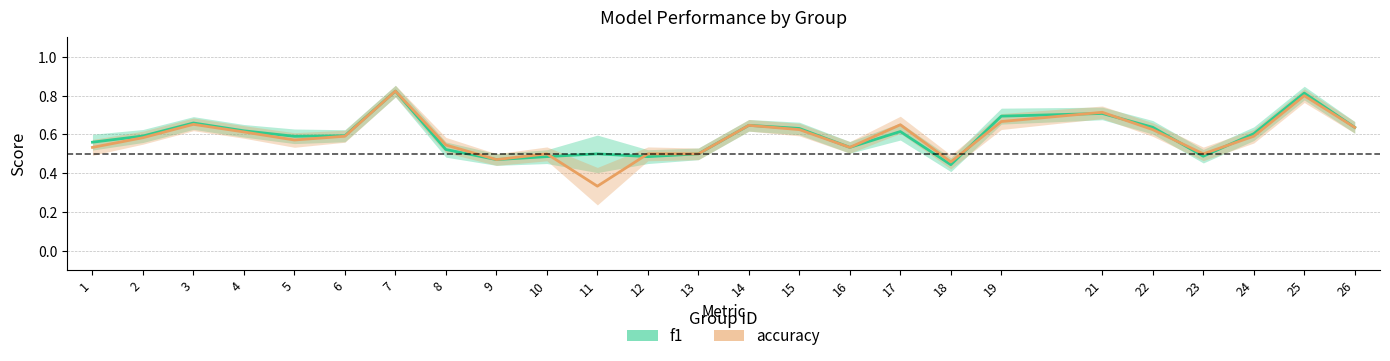

What is the minimum value shown in the chart?

0.3